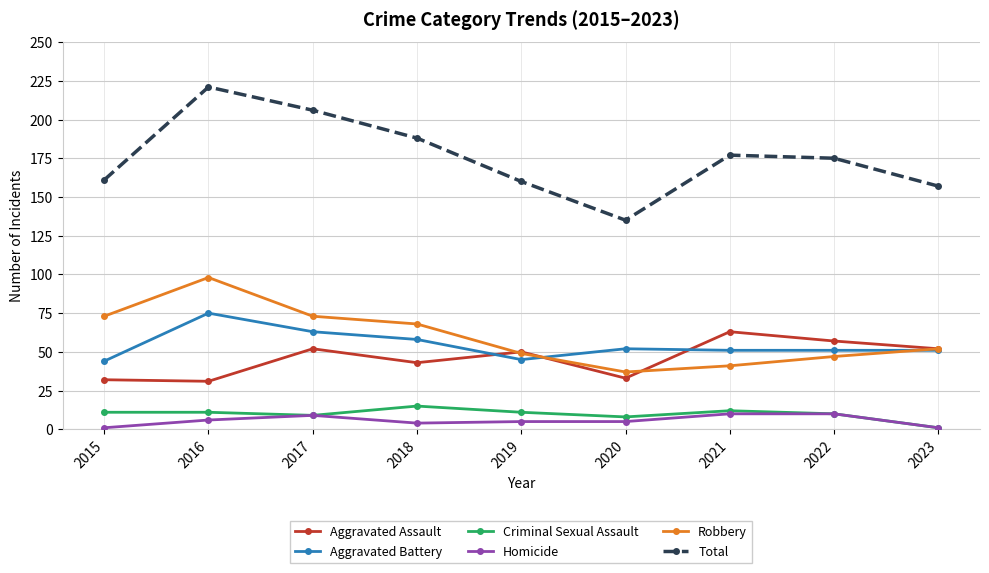

At which category does Aggravated Assault reach its first local peak?

2017